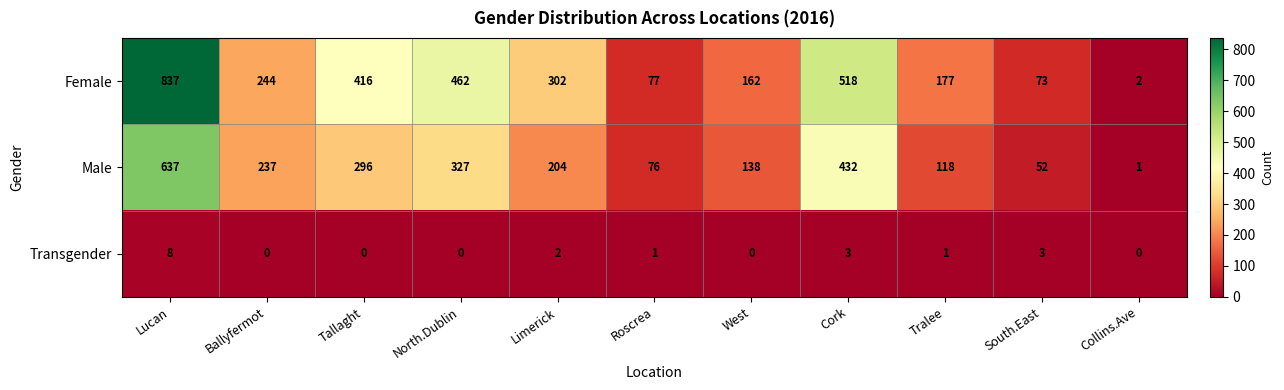

Which category has the highest value across all series?

Lucan